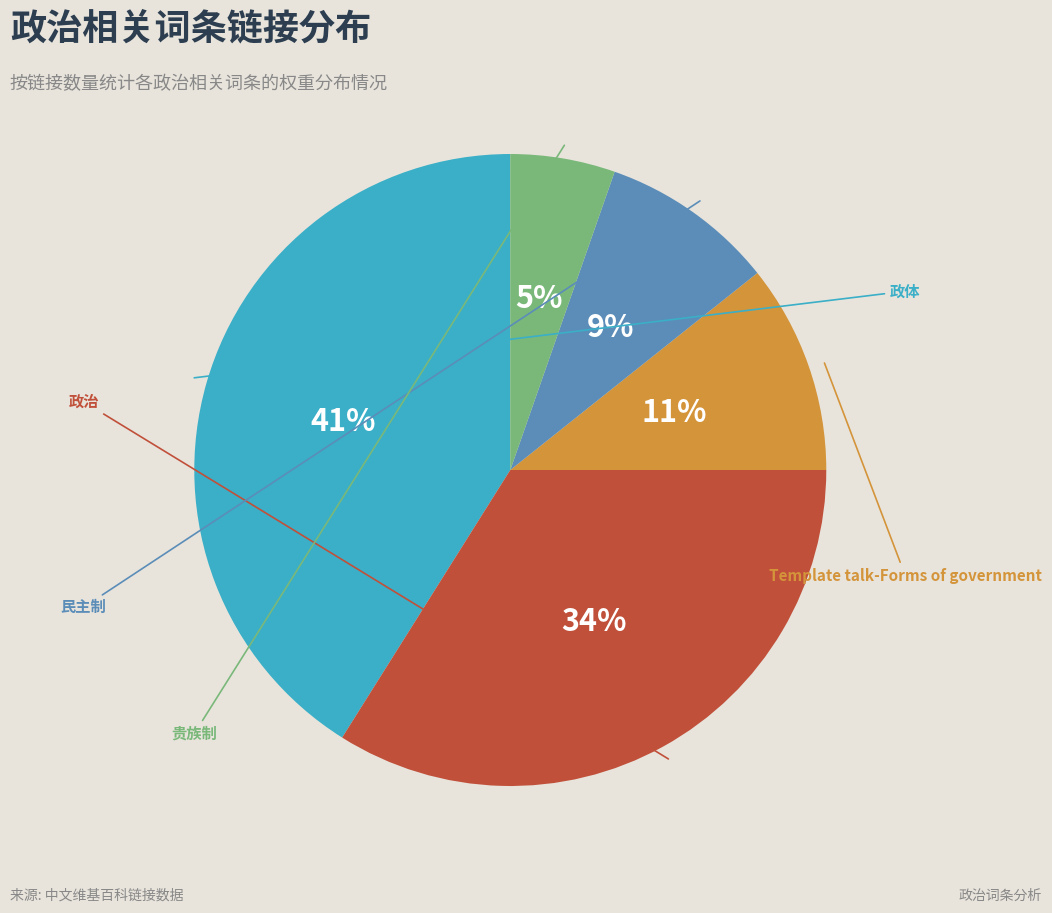

To the nearest percent, what percentage of the pie is 政体?

41%